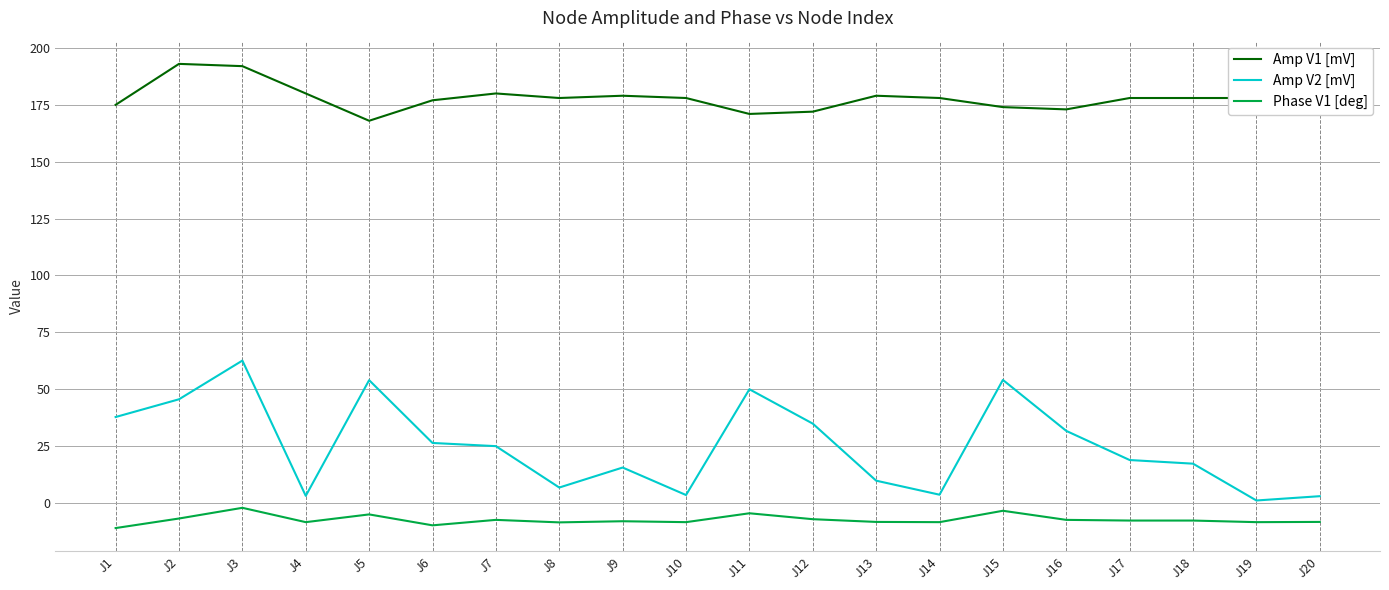

The Amp V1 [mV] series shows 171.0 at J11. True or false?

True